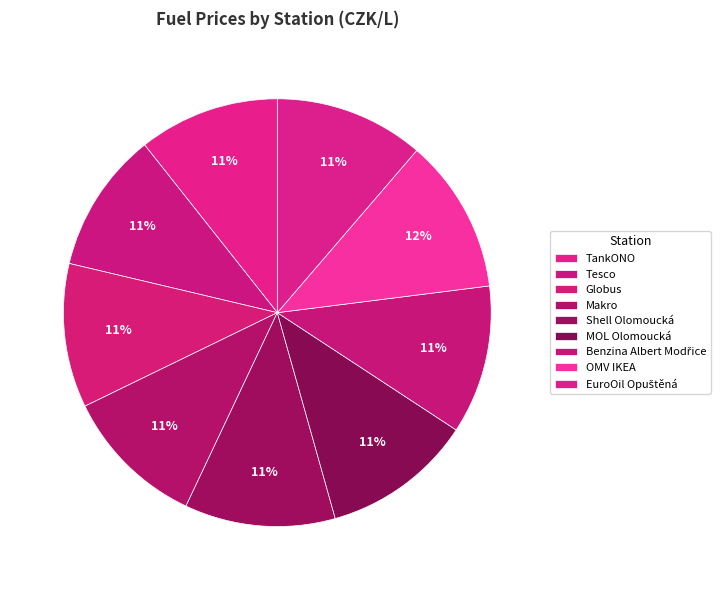

What is the change in value from Globus to OMV IKEA?

+2.6